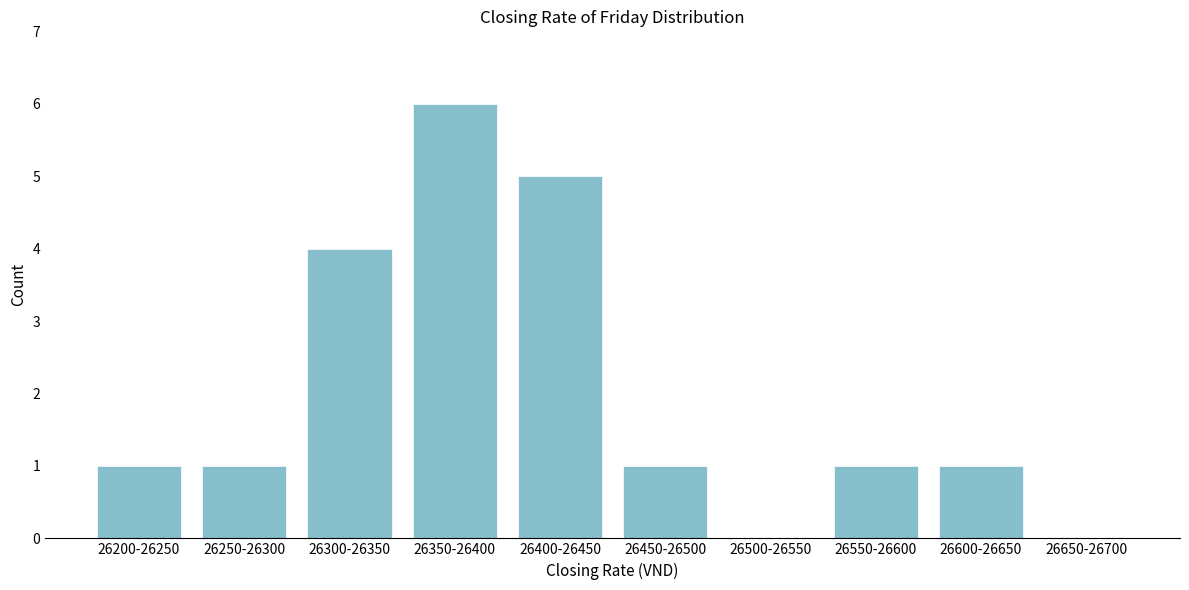

Reading left to right, extract all data points from this chart.

26200-26250=1	26250-26300=1	26300-26350=4	26350-26400=6	26400-26450=5	26450-26500=1	26500-26550=0	26550-26600=1	26600-26650=1	26650-26700=0